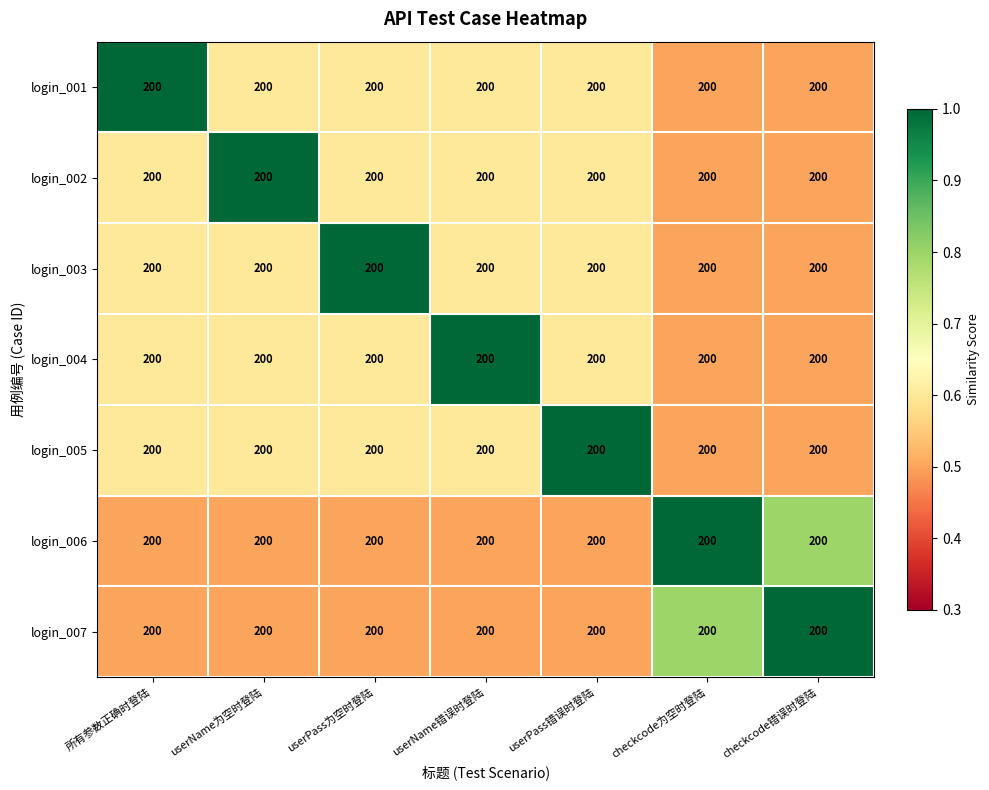

List the series in order of their peak value, lowest first.

login_001, login_002, login_003, login_004, login_005, login_006, login_007